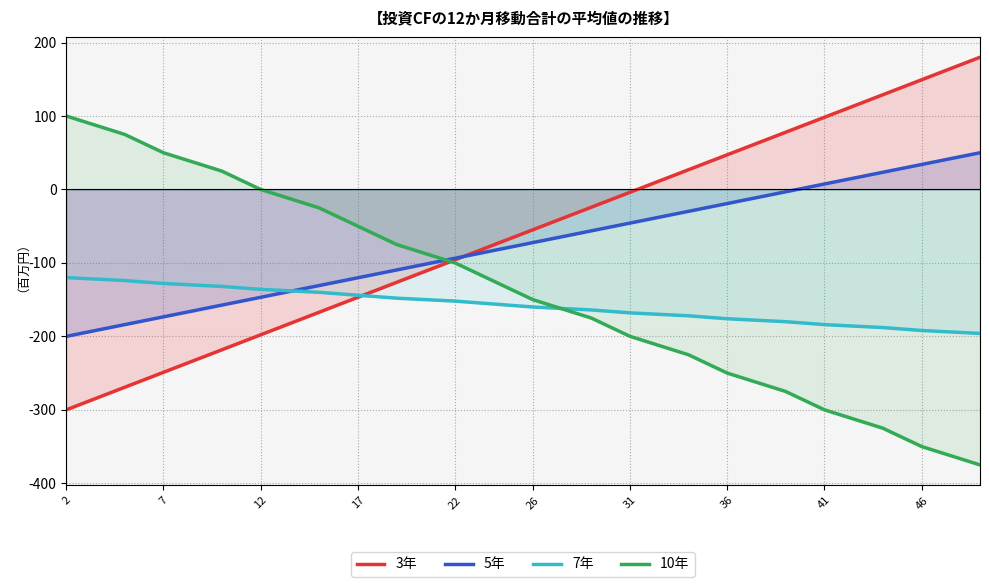

True or false: 5年 and 10年 intersect in this chart.

True